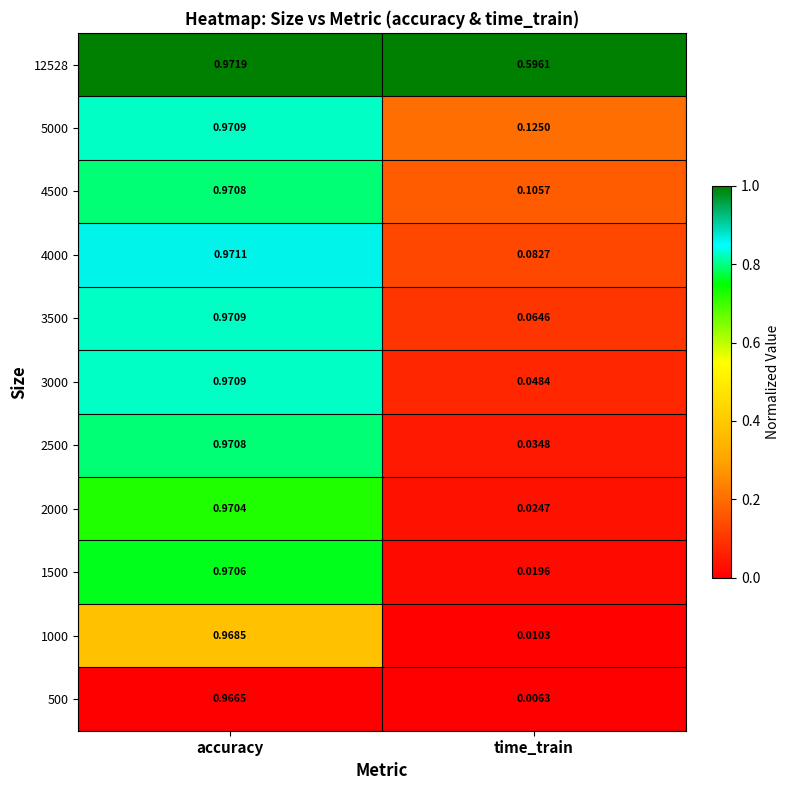

At how many categories does at least one series exceed 0?

2